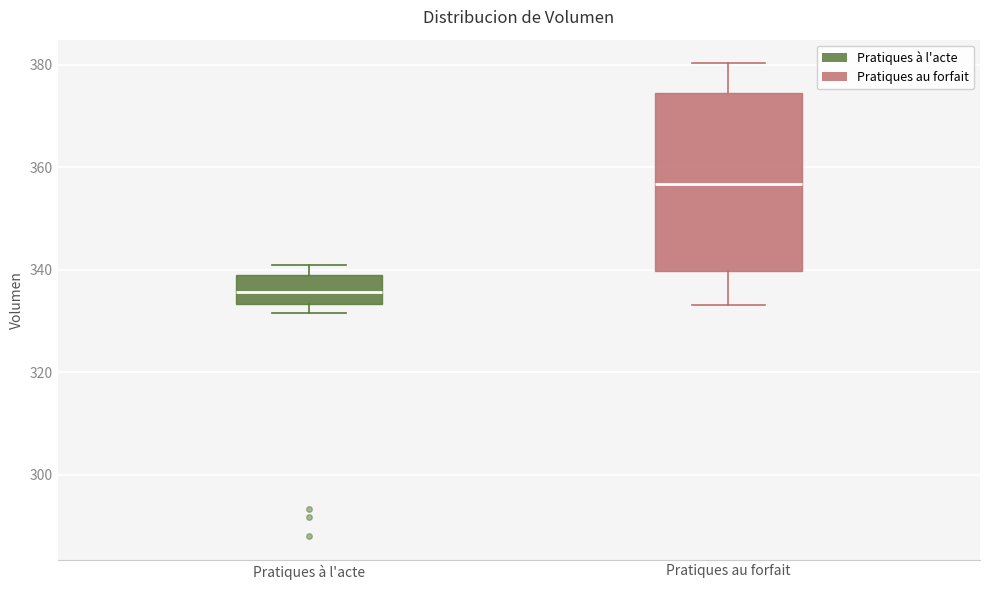

Reading left to right, transcribe this box plot: for each box, give where its median line is, the range the box spans, and where its two whiskers end, as read against the y-axis. The values are not printed on the chart, so give them approximately, as read against the axis.

Pratiques à l'acte: median 336, box 334 to 340, whiskers 332 to 342
Pratiques au forfait: median 356, box 340 to 374, whiskers 334 to 380